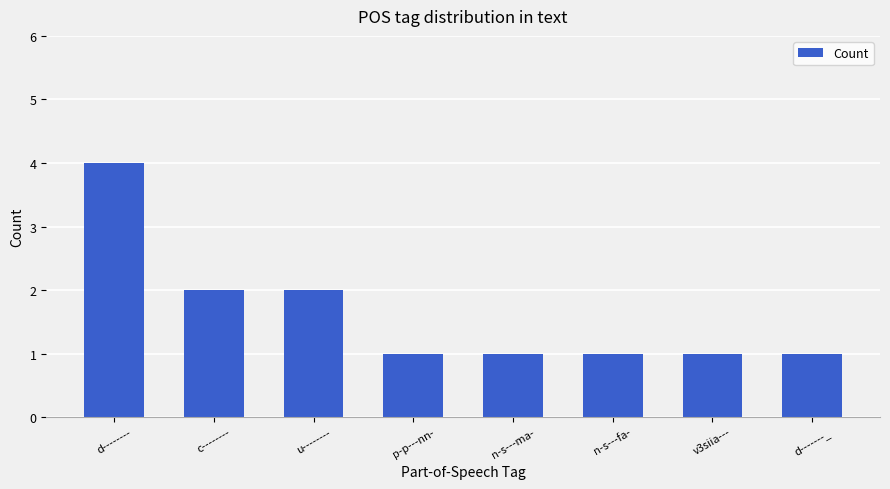

The value at d-------- is 4. True or false?

True